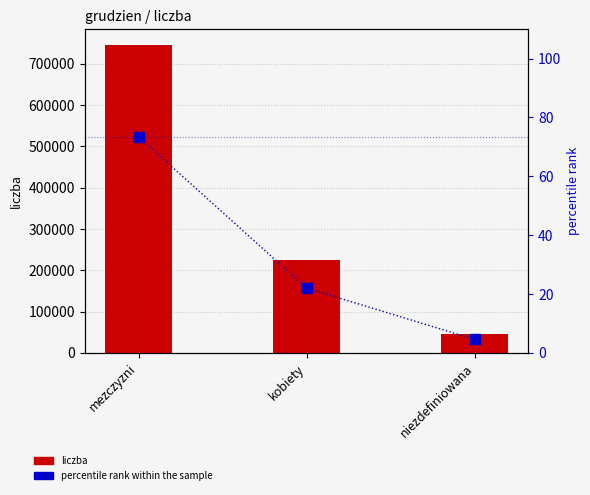

At which label is percentile rank within the sample closest to 38?

kobiety